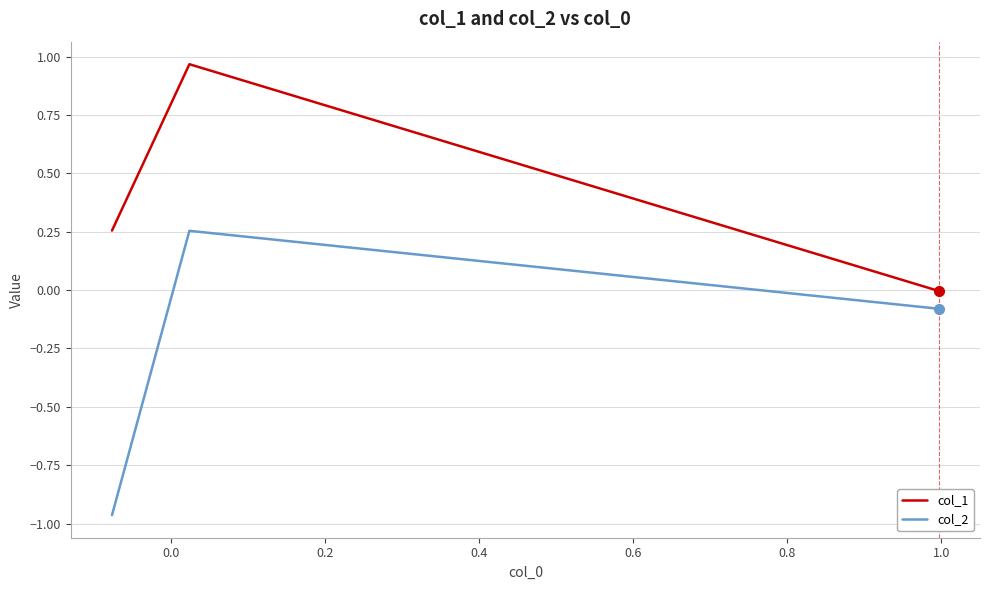

What is the average value of the col_2 series?

-0.3